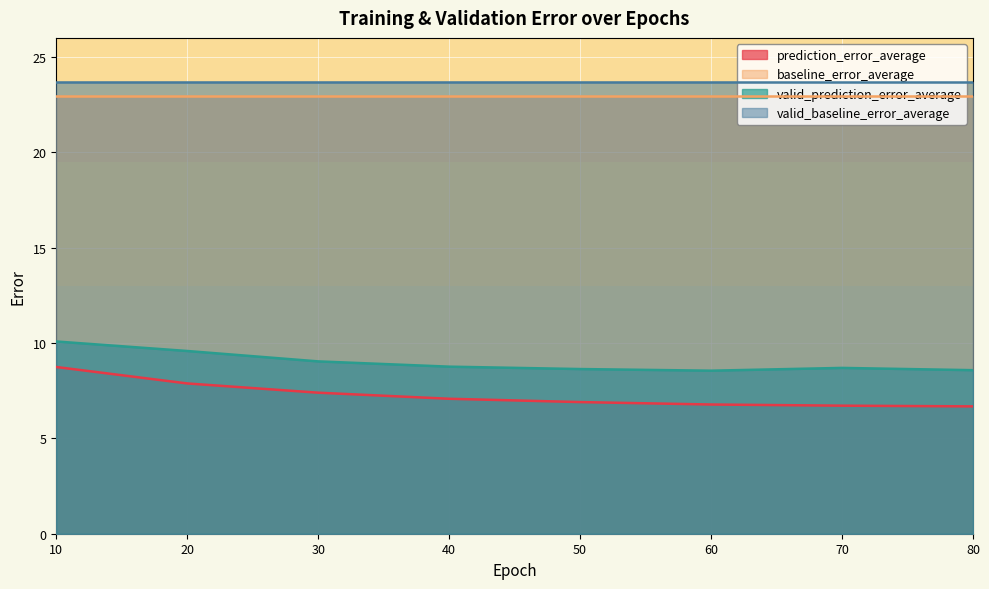

What is the maximum value for valid_prediction_error_average?

10.1